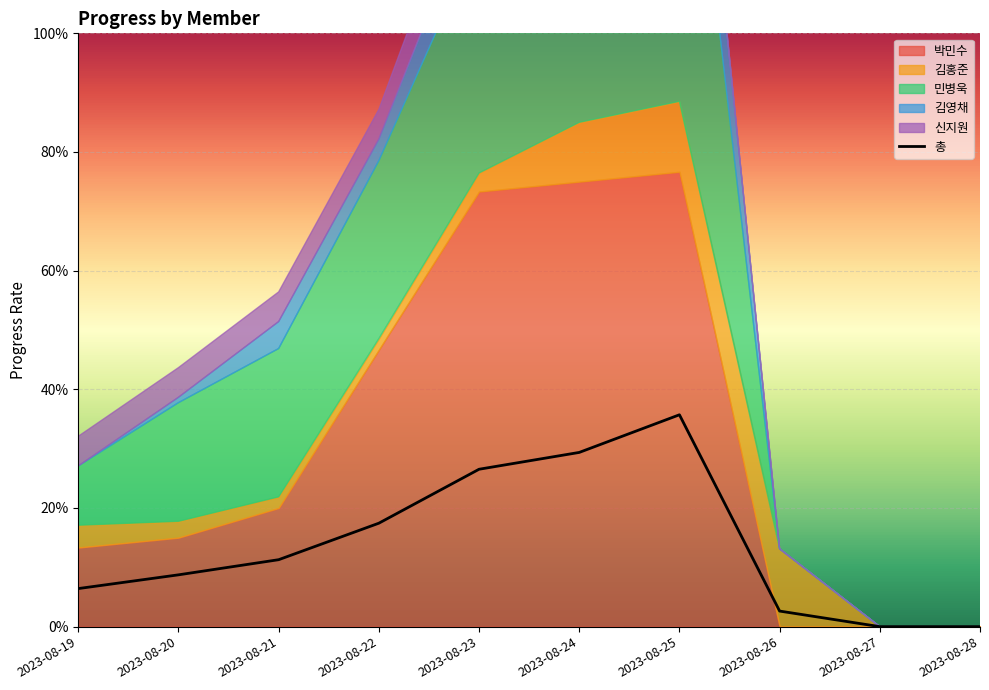

What is the average value?

0.1